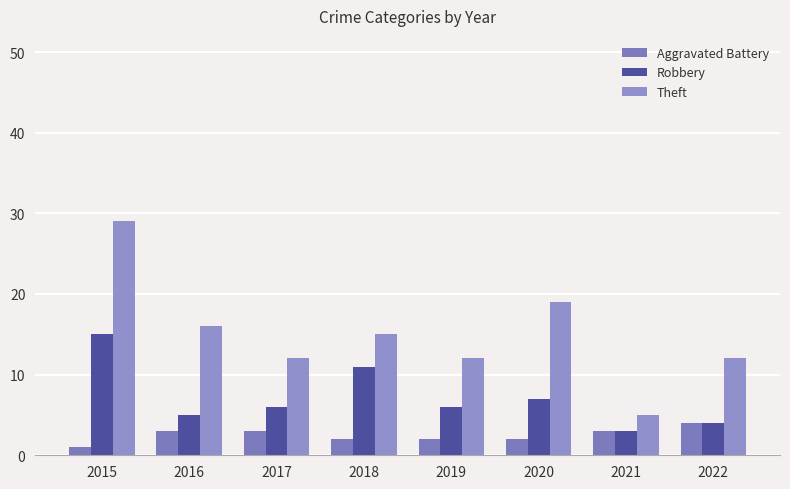

How many groups of bars are there?

8